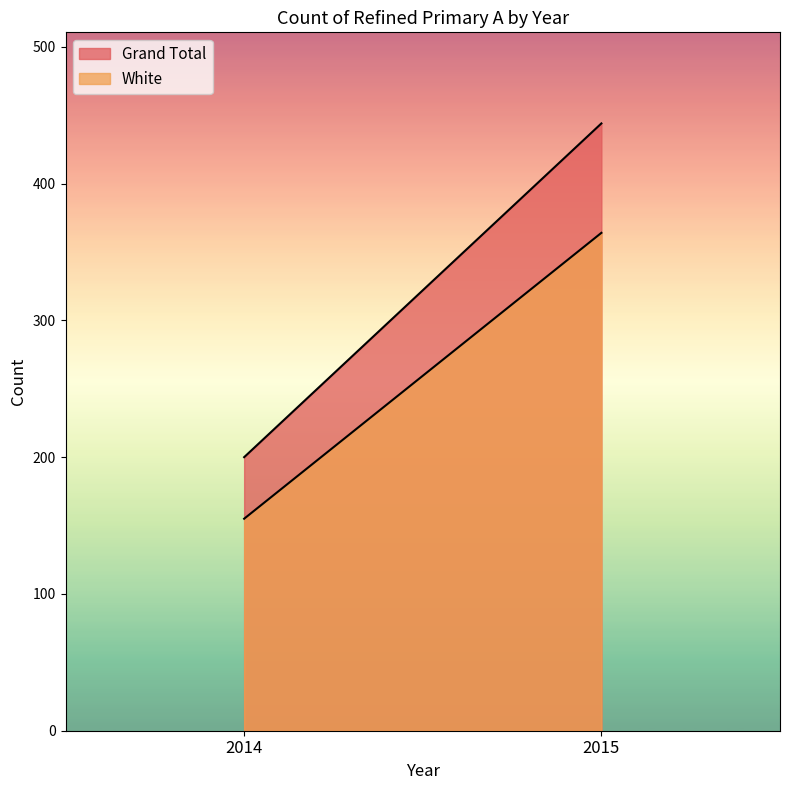

Which series has the largest total across all categories?

Grand Total